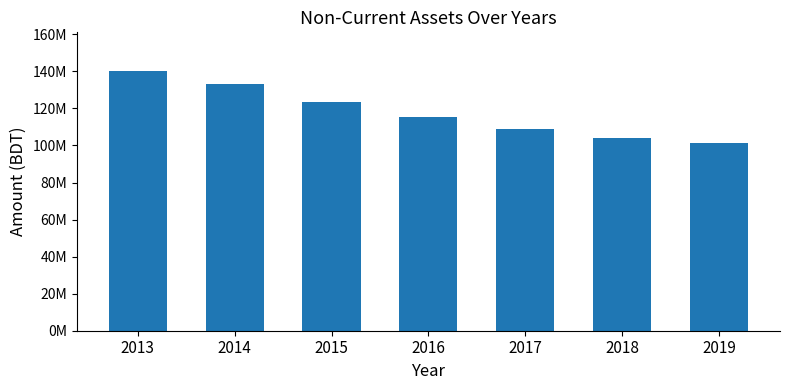

Are the bars horizontal?

No